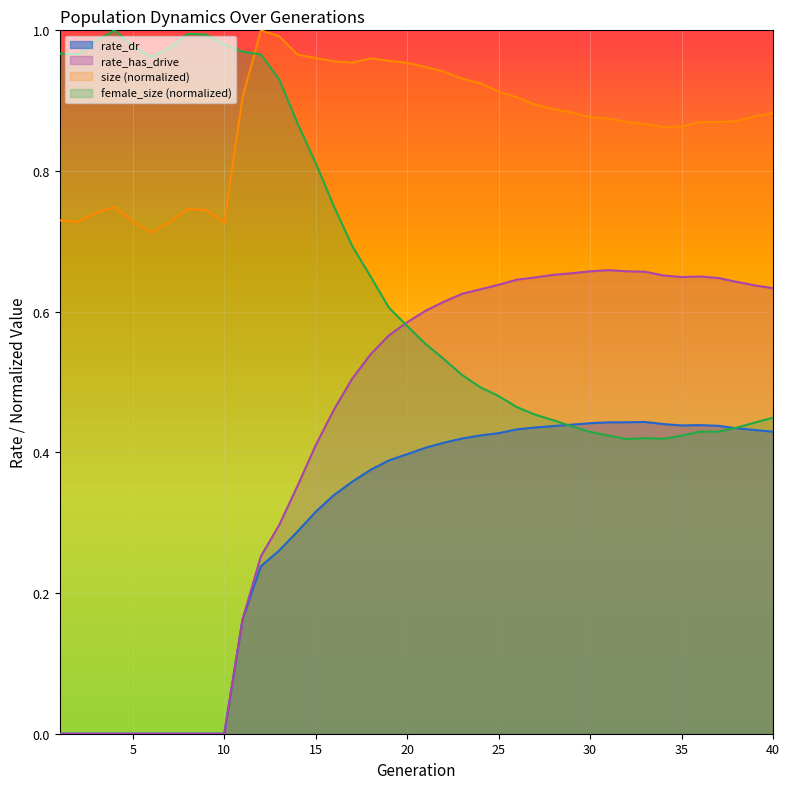

The value of rate_has_drive at 28 is 0.7. True or false?

True